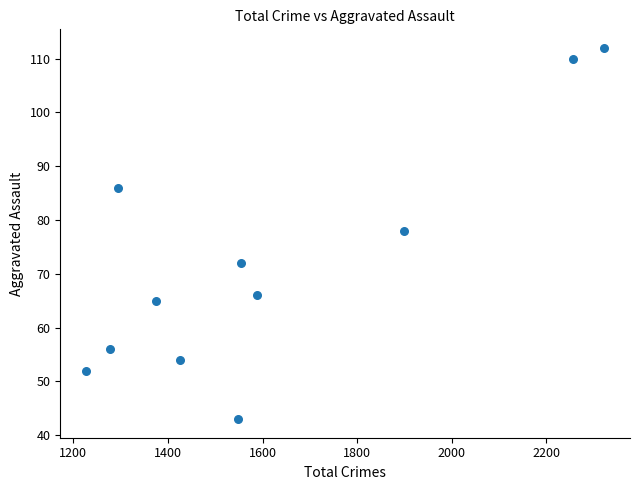

What is the average Y value?

72